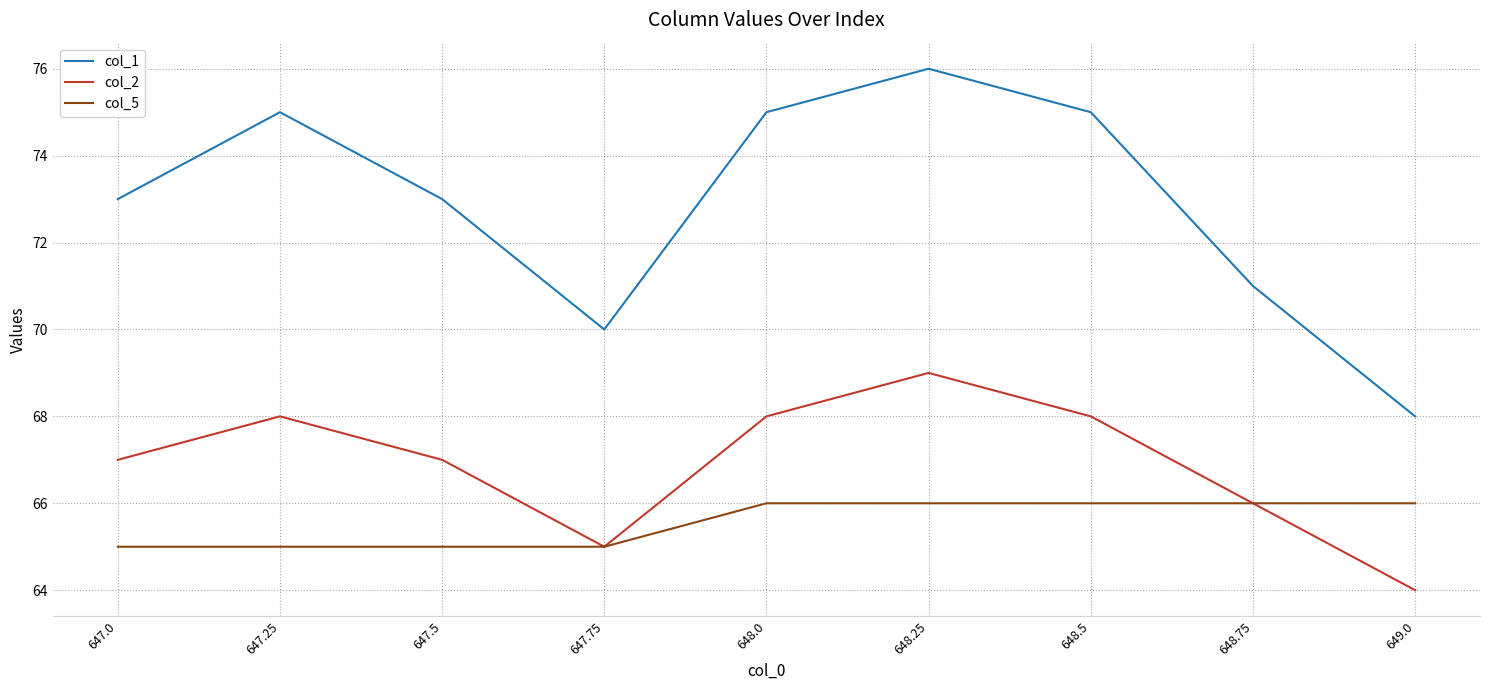

Read the col_5 value at 647.25.

65